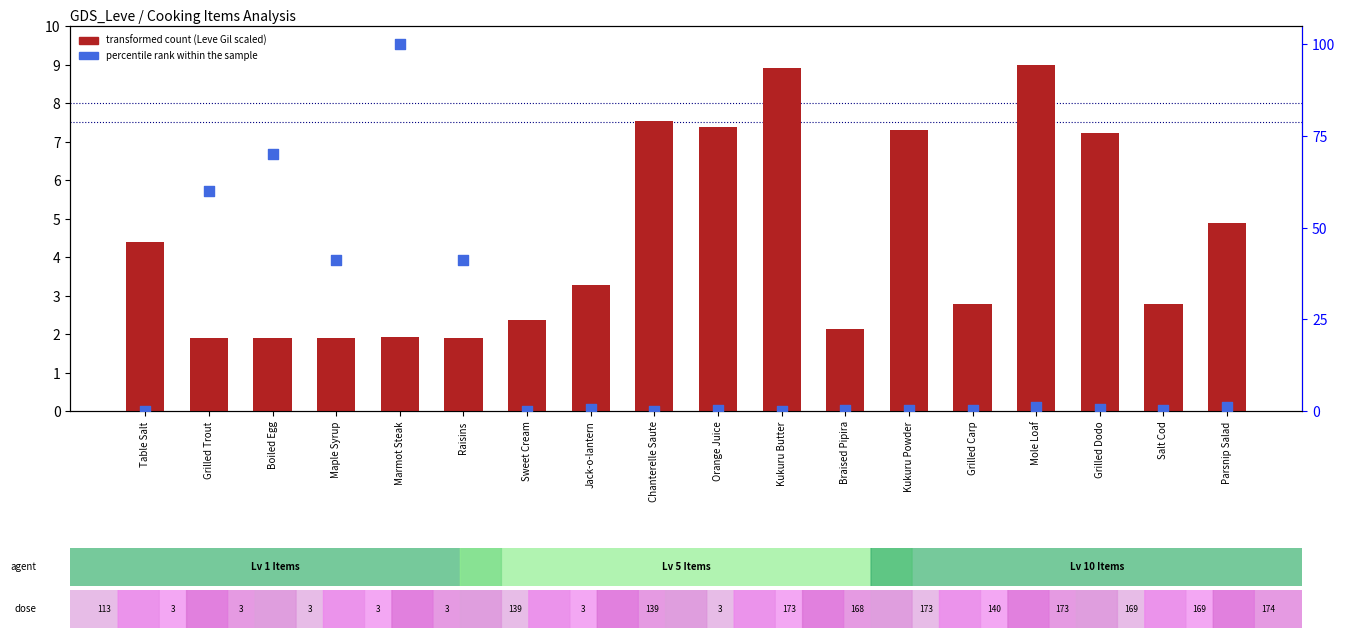

Which series contains the highest Y value?

percentile rank within the sample